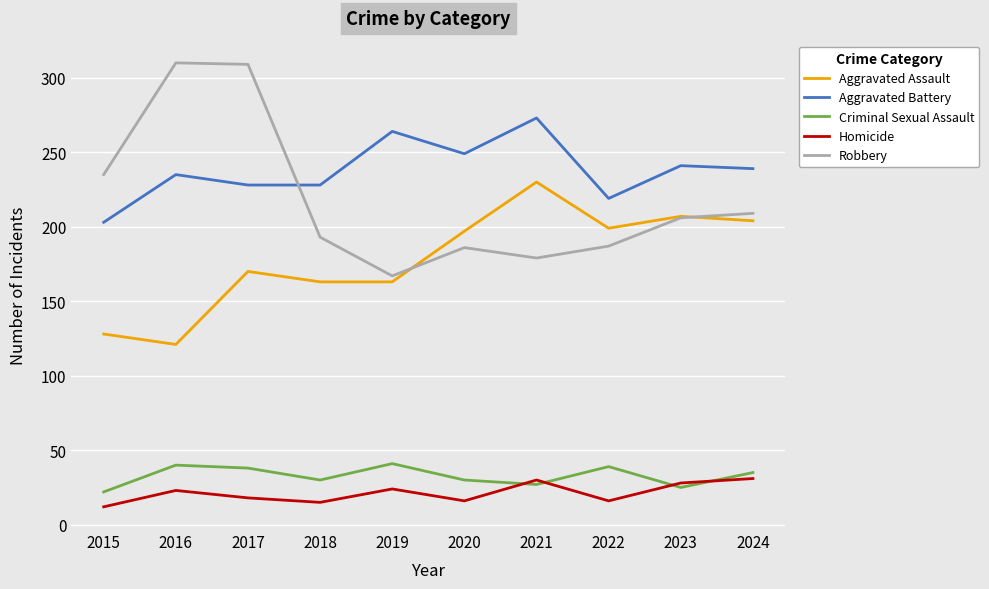

True or false: Homicide and Criminal Sexual Assault intersect in this chart.

True